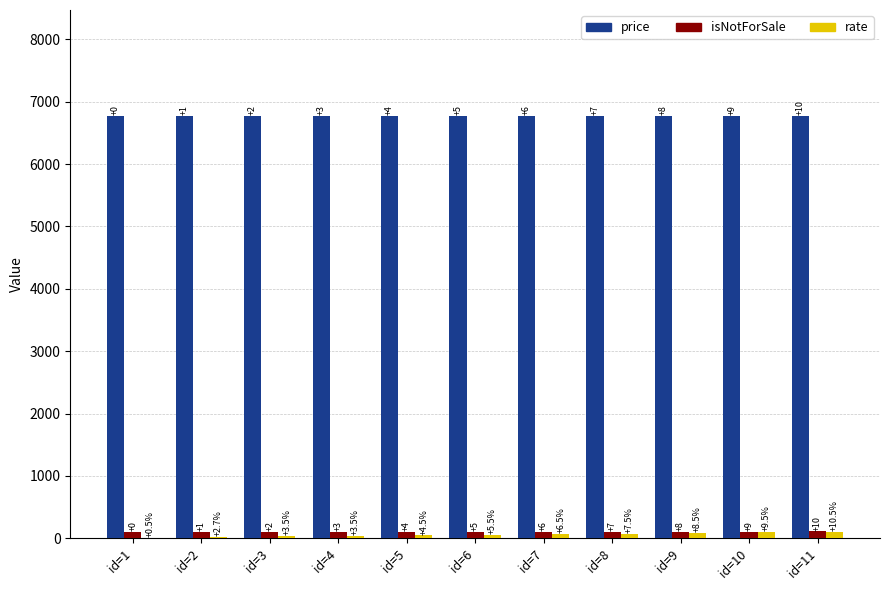

Reading right to left, transcribe all the data shown in this chart.

price: id=11=6777.0	id=10=6776.0	id=9=6775.0	id=8=6774.0	id=7=6773.0	id=6=6772.0	id=5=6771.0	id=4=6770.0	id=3=6769.0	id=2=6768.0	id=1=6767.0
isNotForSale: id=11=109.0	id=10=108.0	id=9=107.0	id=8=106.0	id=7=105.0	id=6=104.0	id=5=103.0	id=4=102.0	id=3=101.0	id=2=100.0	id=1=99.0
rate: id=11=105.2	id=10=95.2	id=9=85.2	id=8=75.2	id=7=65.2	id=6=55.2	id=5=45.2	id=4=35.2	id=3=35.2	id=2=27.3	id=1=5.2